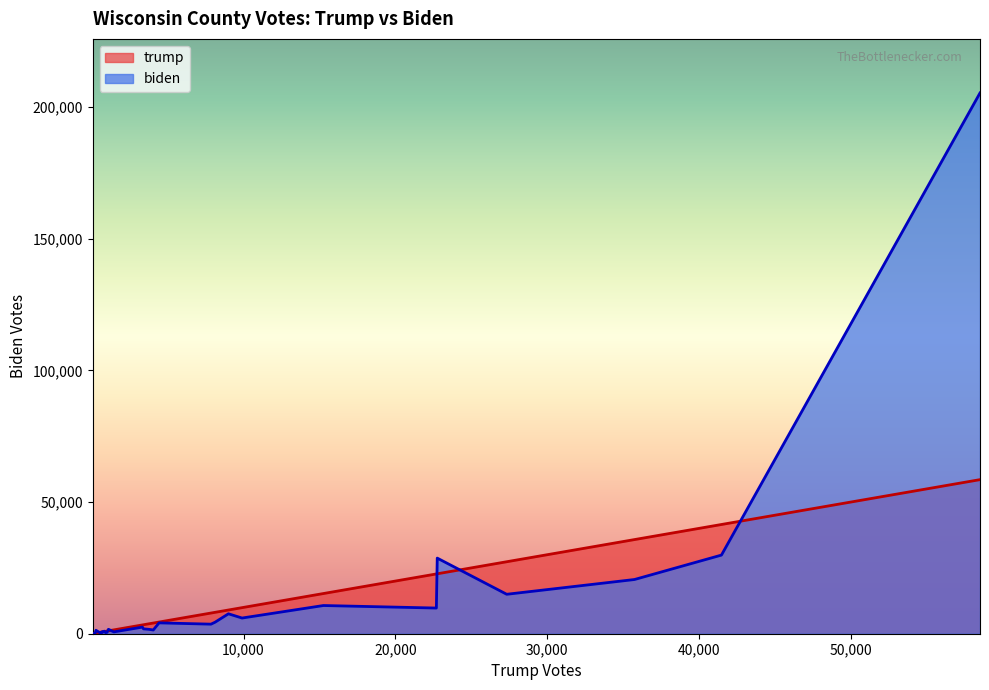

True or false: biden and trump cross at least once.

True